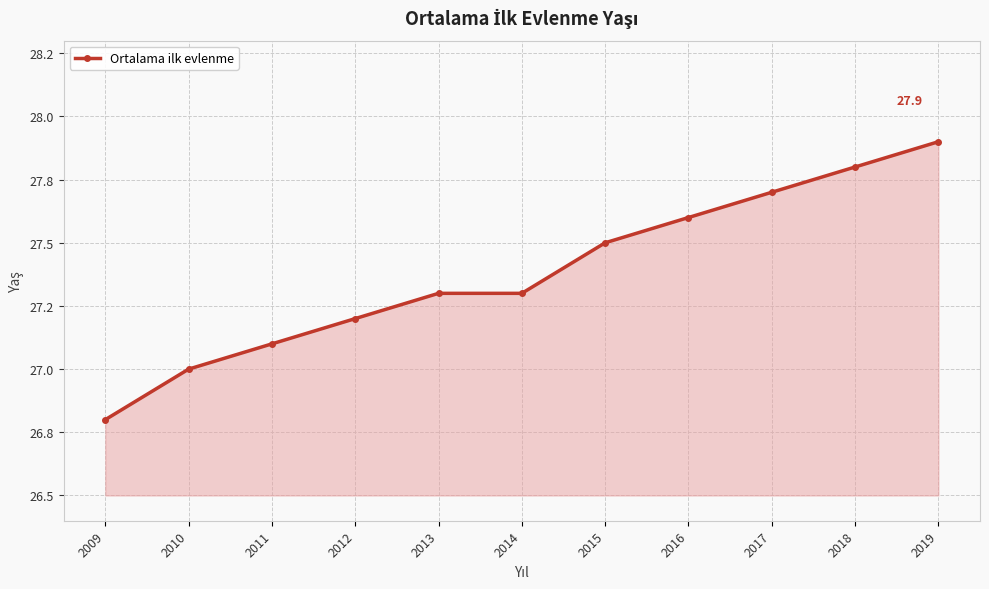

Does the chart have visible grid lines?

Yes